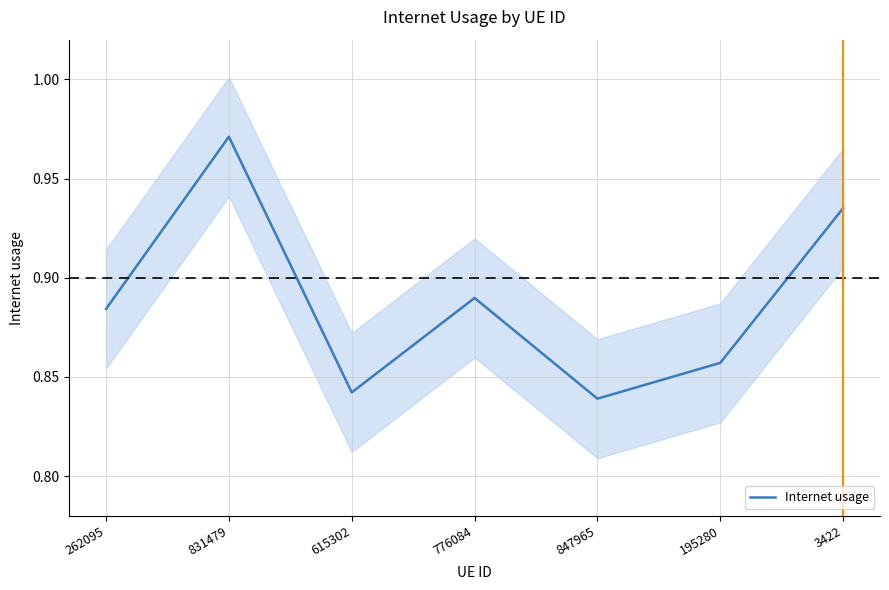

Where is the data nearest to the value 0?

847965